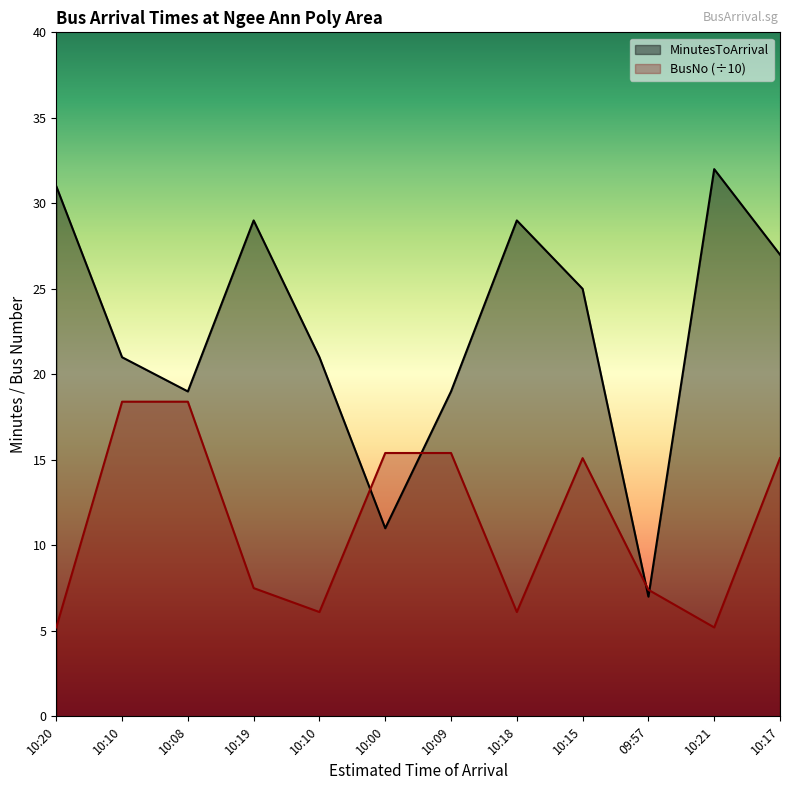

What value does the BusNo series have at 10:15?

15.1